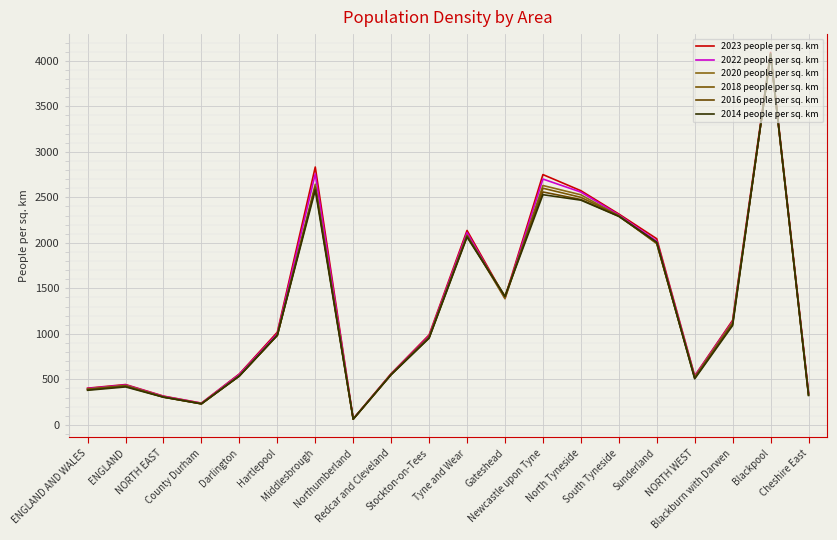

How many values in the 2018 people per sq. km series are below 985?

10